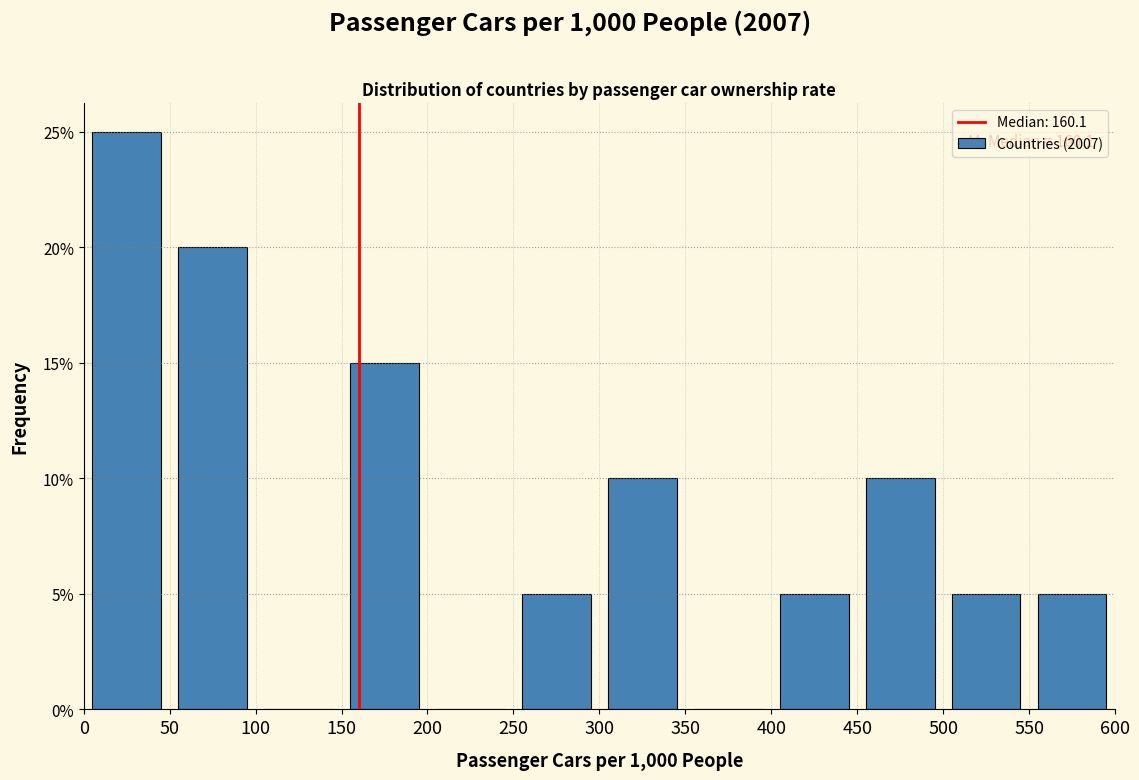

Which range on the x-axis has the tallest bar?

0 to 50